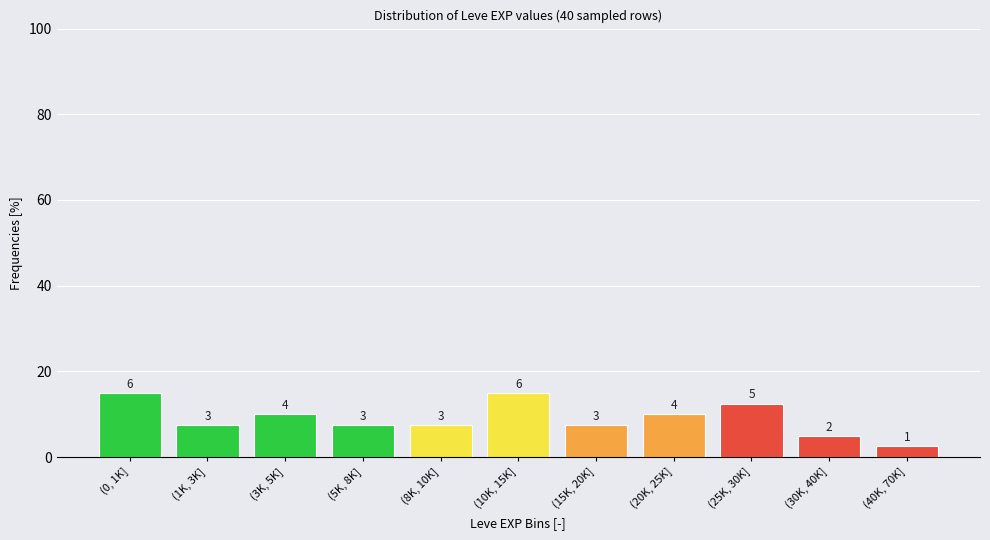

Are the bars horizontal?

No